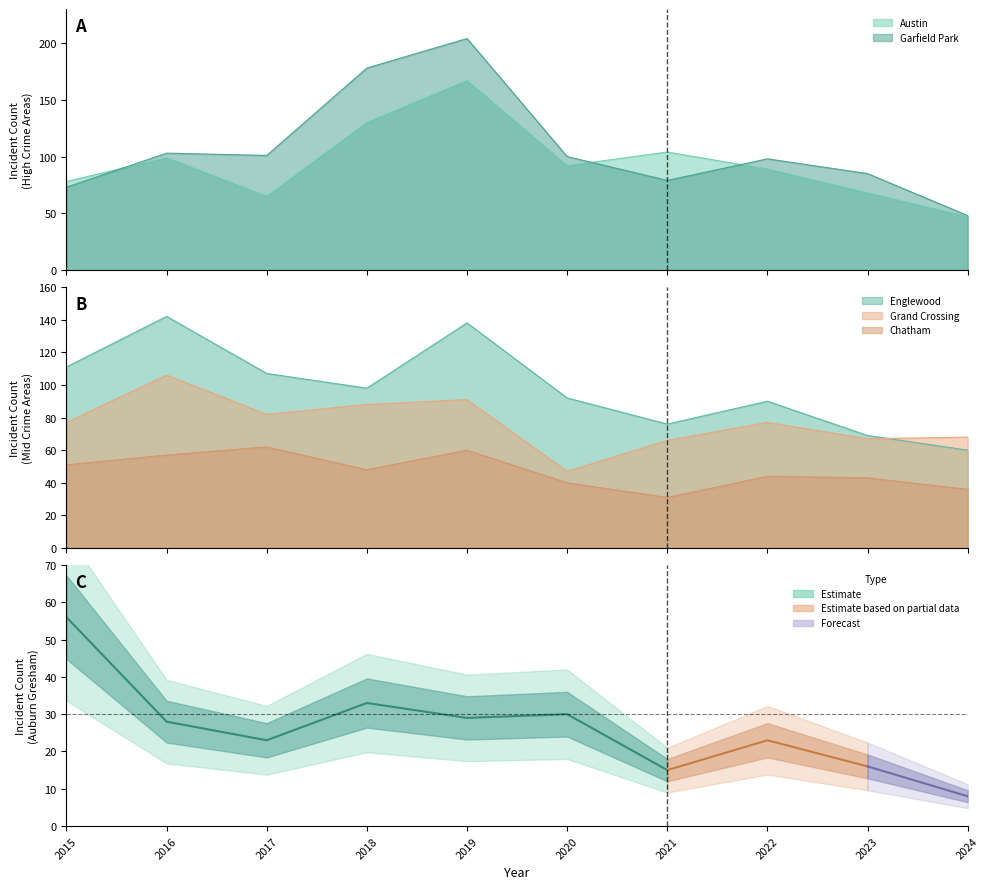

What is the change in value from 2016 to 2017?

-5